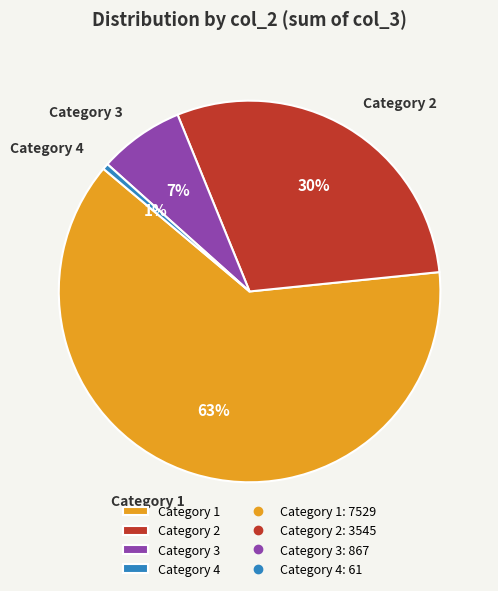

Count the number of slices in the pie.

4